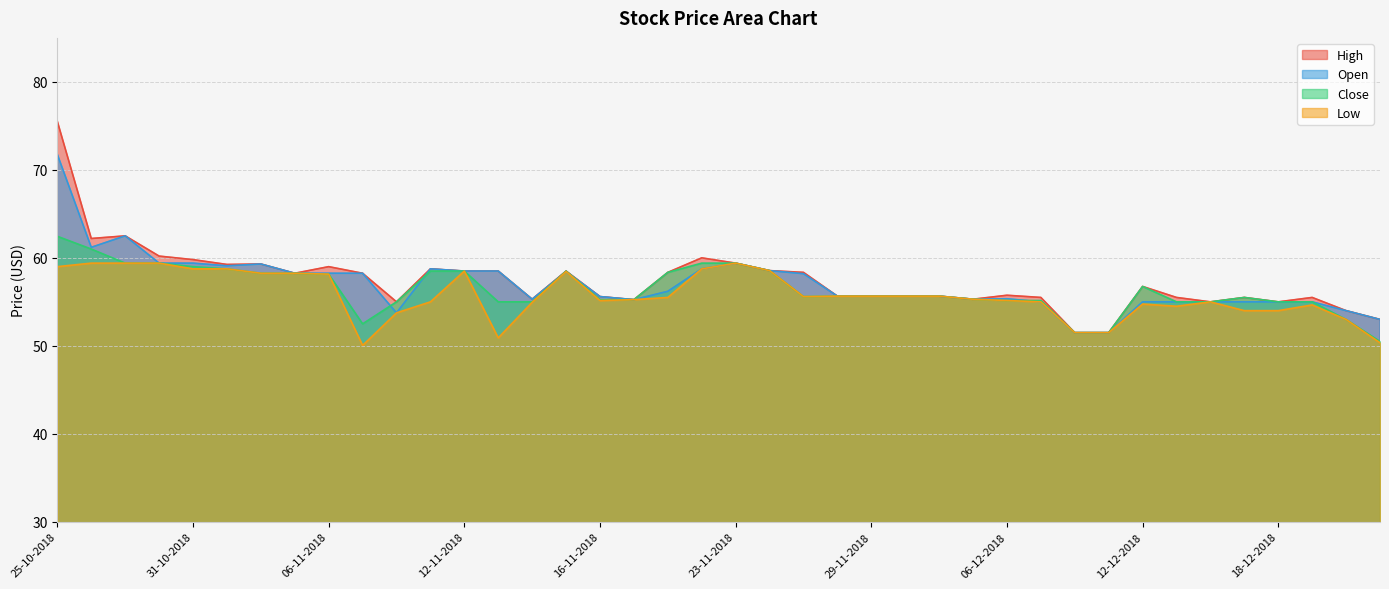

How many distinct data groups are displayed?

4